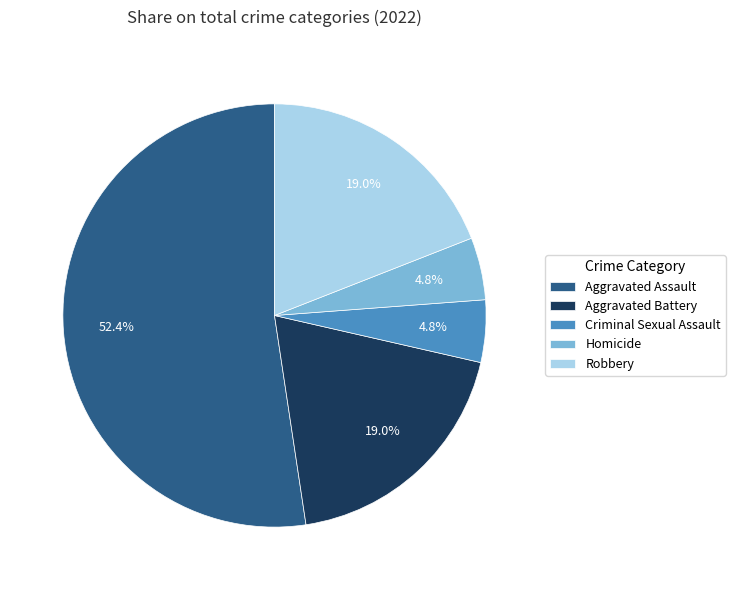

Approximately how many times larger is the value at Aggravated Battery compared to Aggravated Assault?

0.4